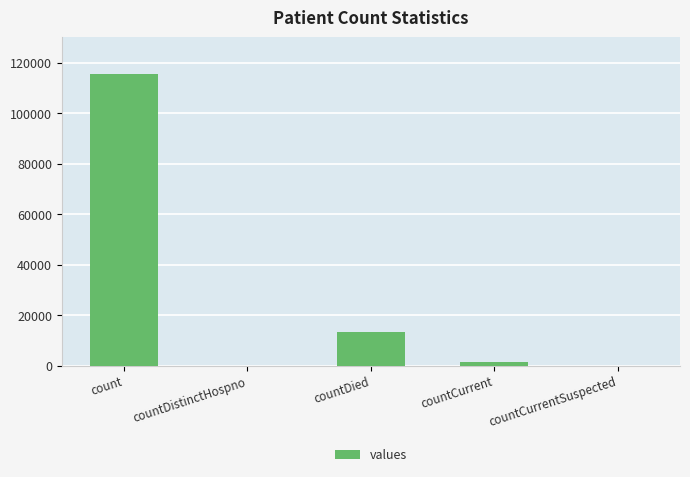

What is the difference between the values at countDied and countDistinctHospno?

13343